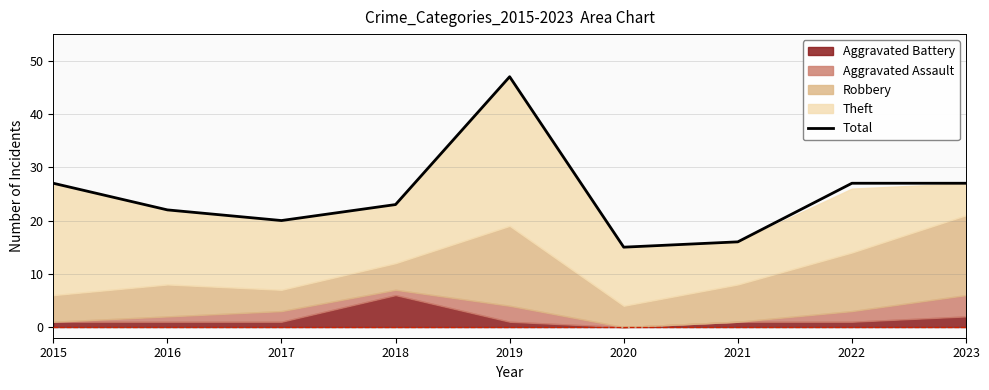

What is the value of the 3rd point from the left?

20